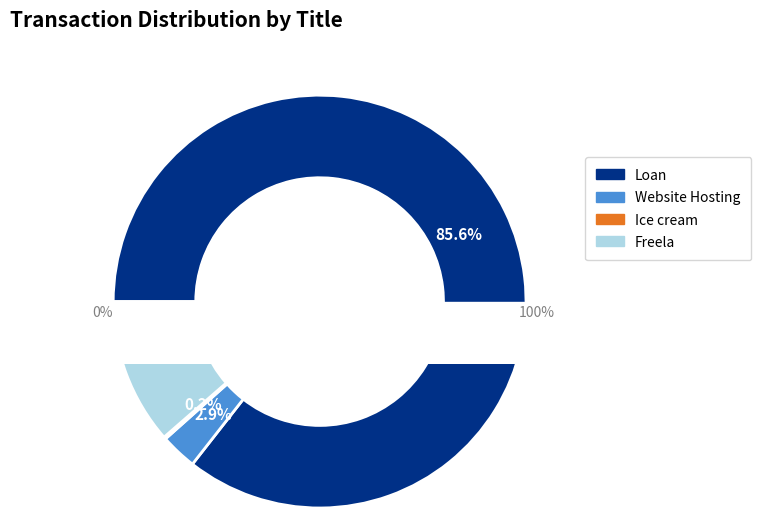

True or false: Website Hosting accounts for 3% of the total.

True